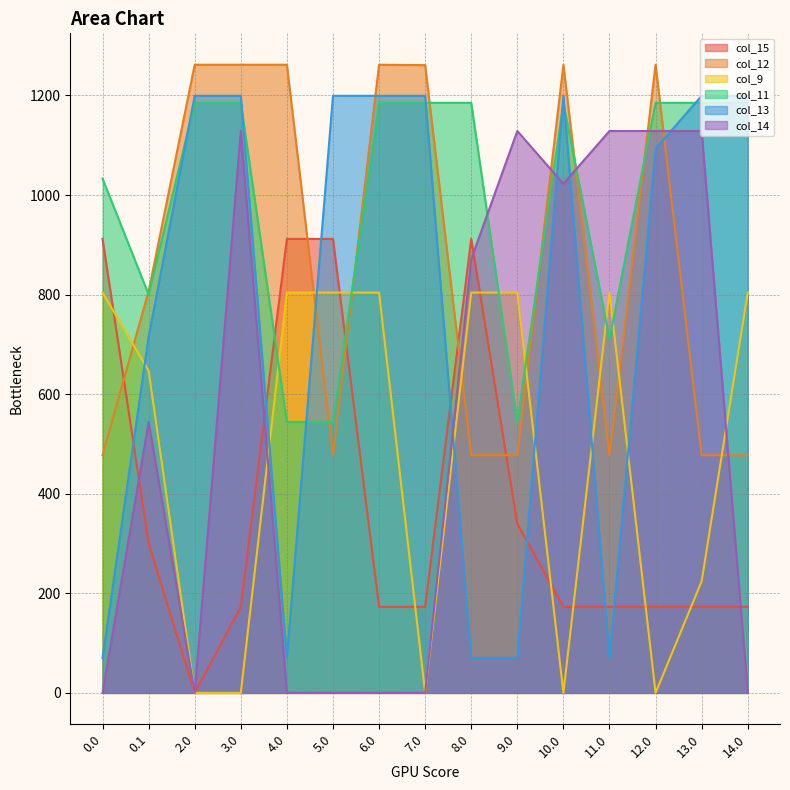

What is the label of the 7th point from the left?

6.0